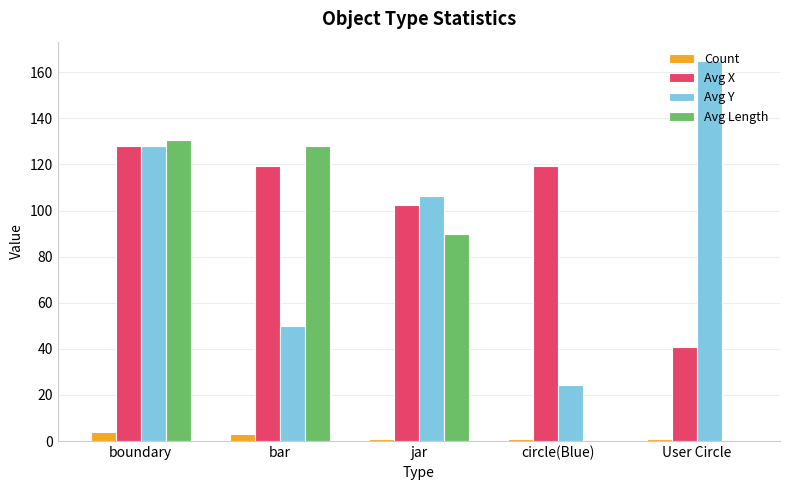

What is the sum of the Avg Length values at bar and jar?

218.0